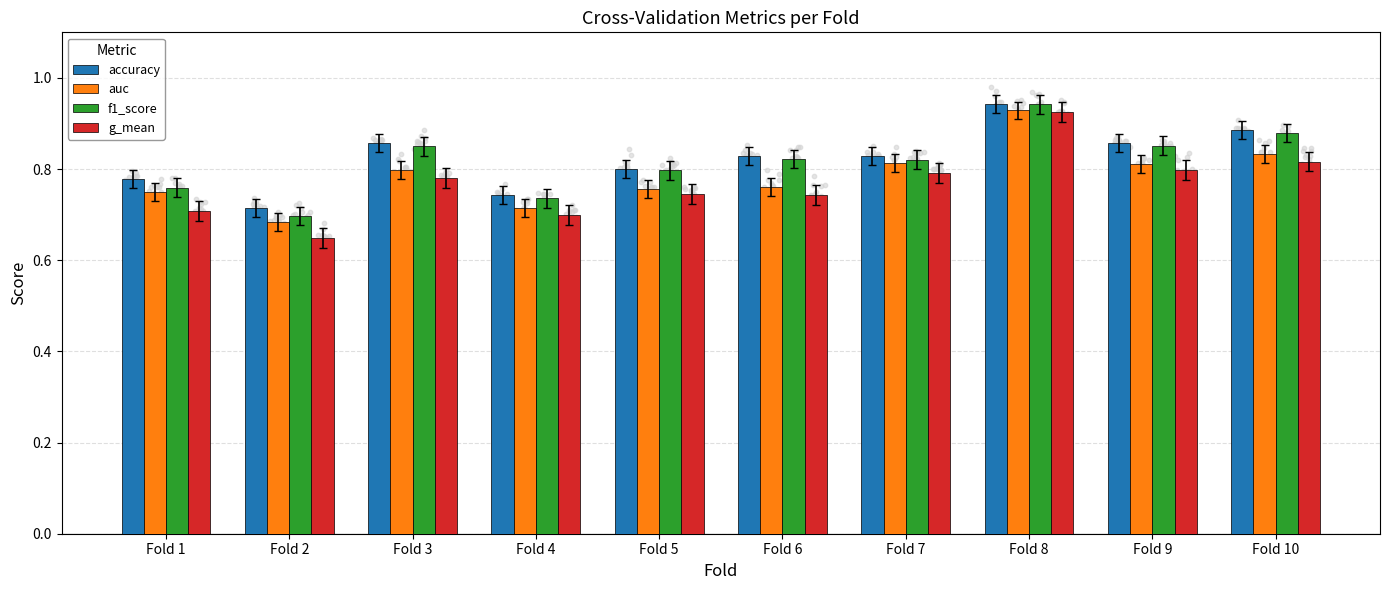

Is the value of accuracy at Fold 1 greater than the value of auc at Fold 5?

Yes